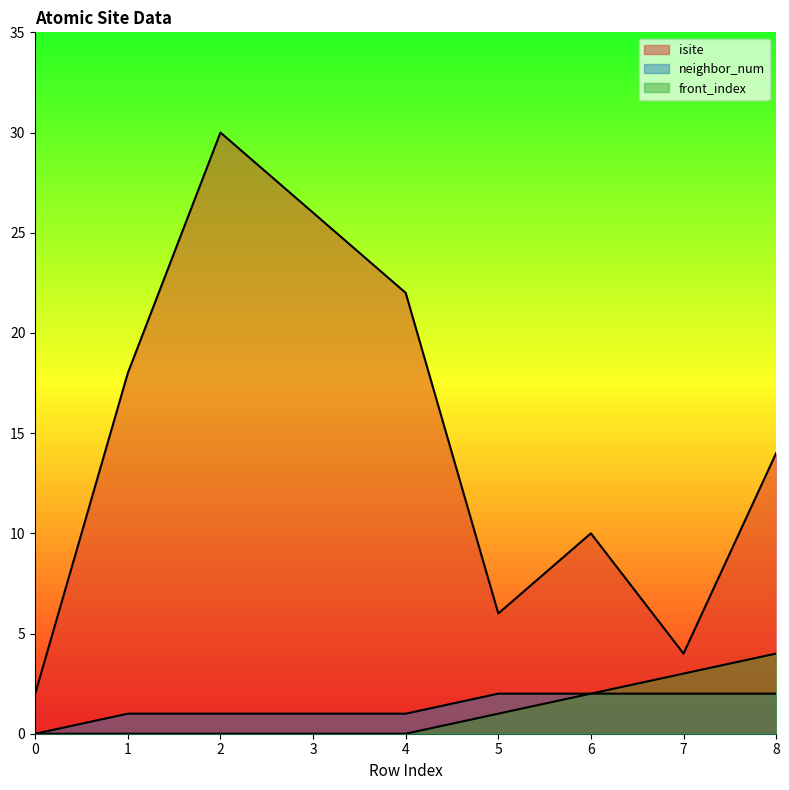

Between 7 and 2, which is larger?

2